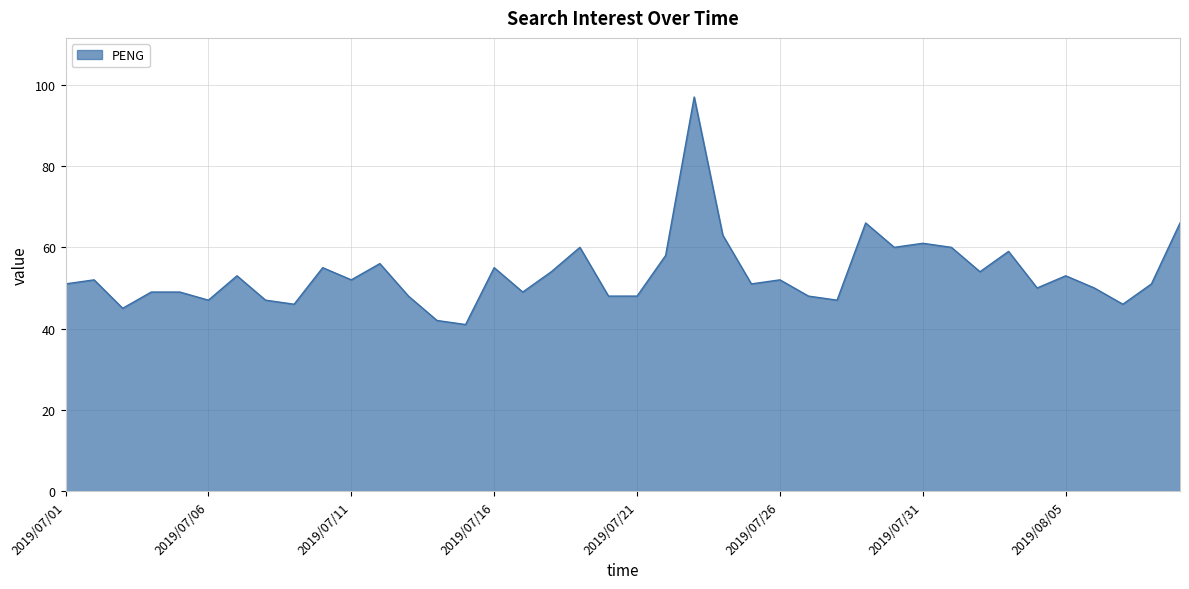

What is the difference between the maximum and minimum values?

56